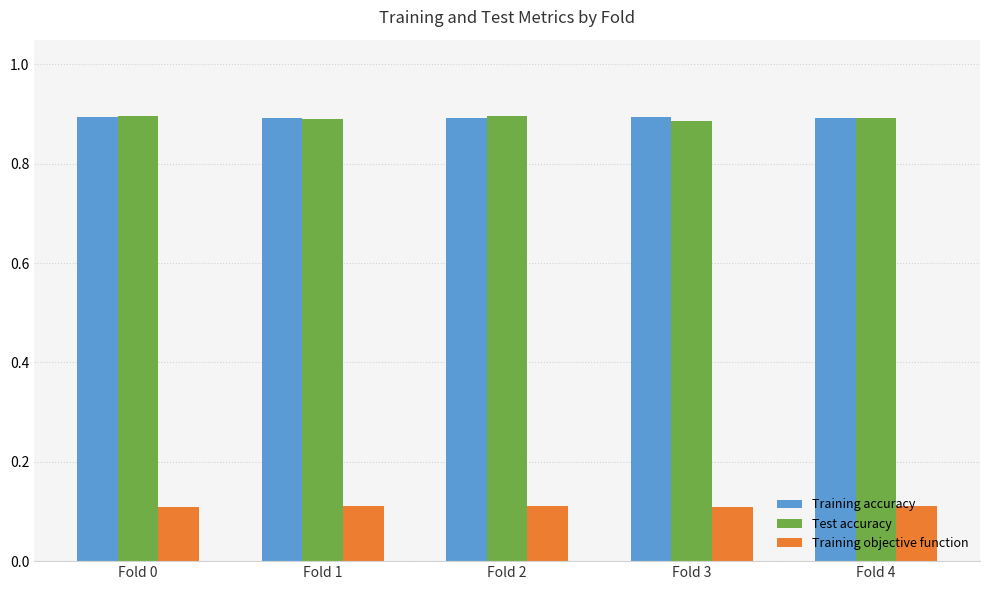

What is the total value across all series at Fold 0?

1.9